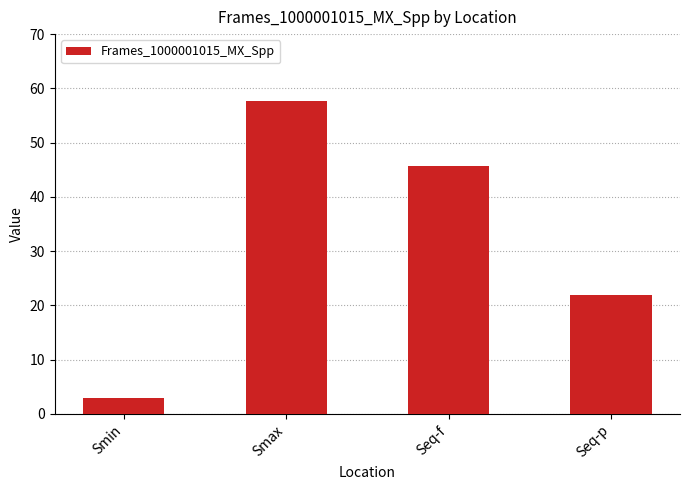

Reading left to right, what are all the values shown in this chart?

2.9	57.6	45.7	21.9